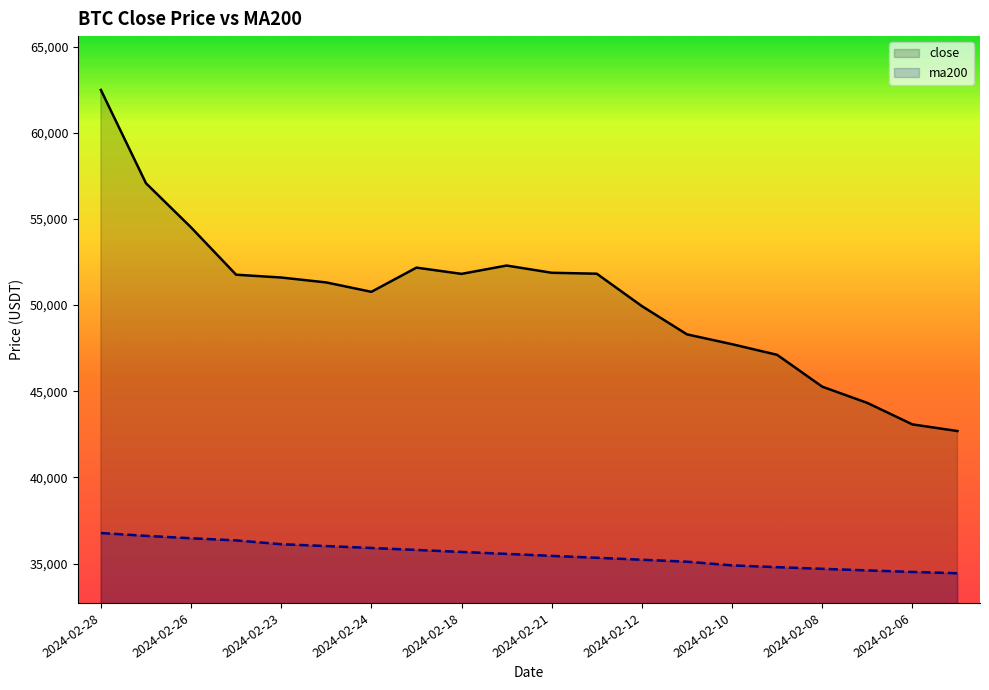

At which category does the chart reach its minimum across all series?

2024-02-05